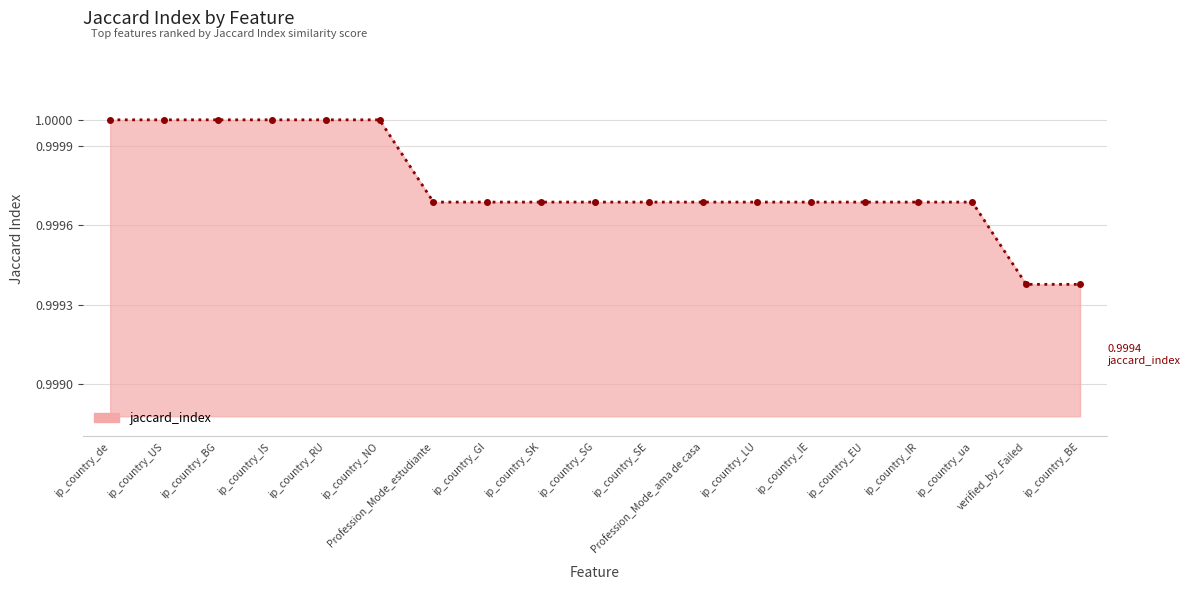

Between ip_country_ua and ip_country_IS, which is larger?

ip_country_IS